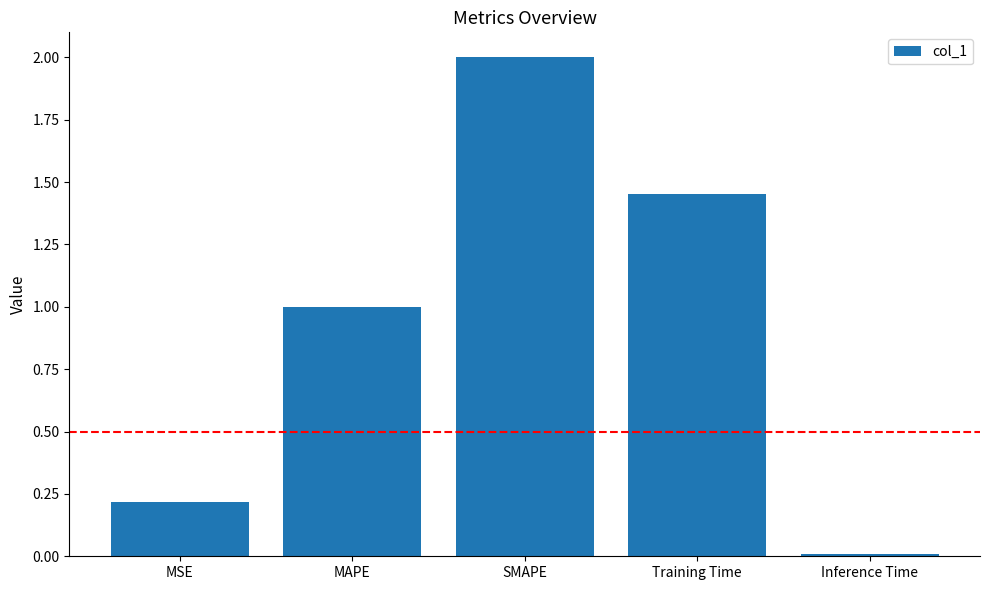

What is the difference between the maximum and minimum values?

2.0